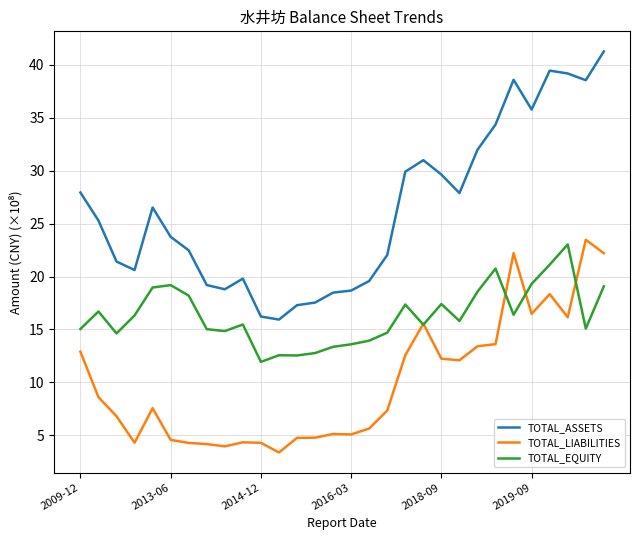

Which series has the widest spread of values?

TOTAL_ASSETS